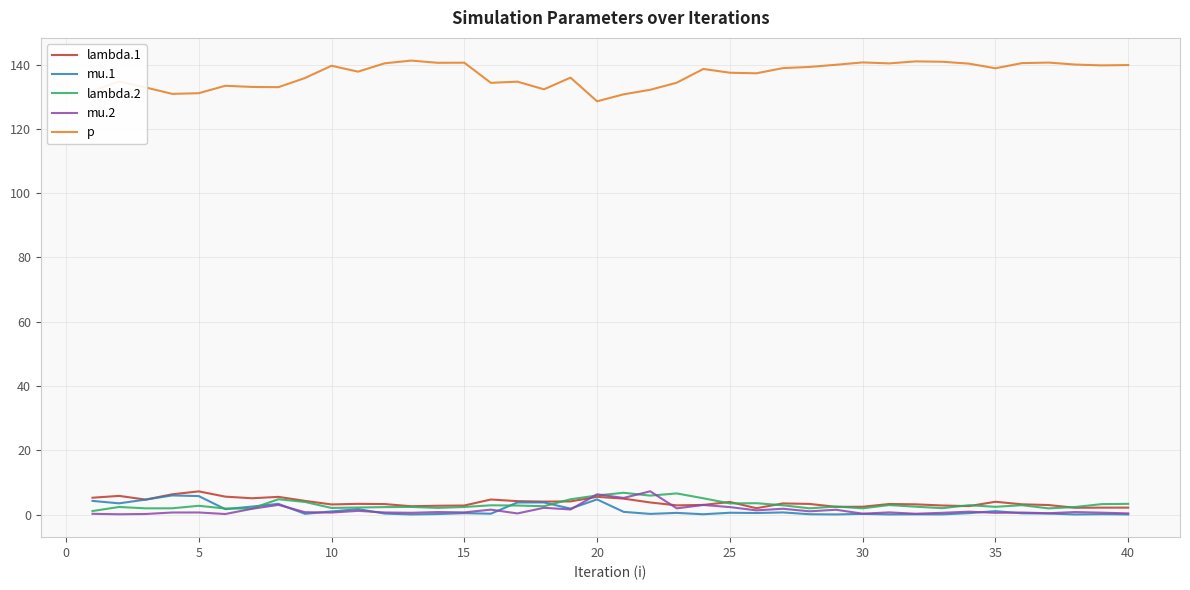

Count the number of categories in the chart.

40